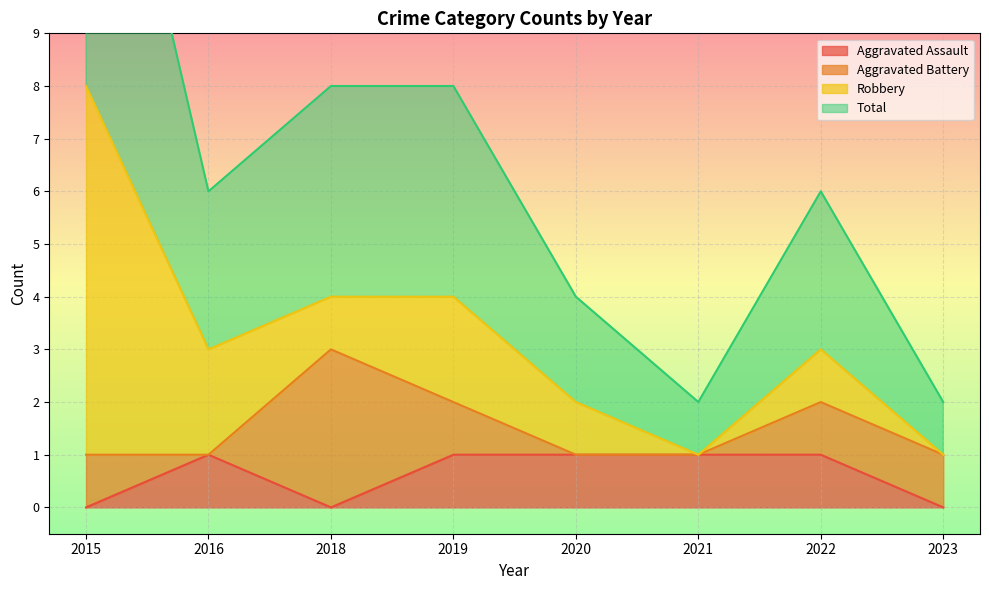

True or false: Aggravated Assault has a value of 0 at 2022.

False